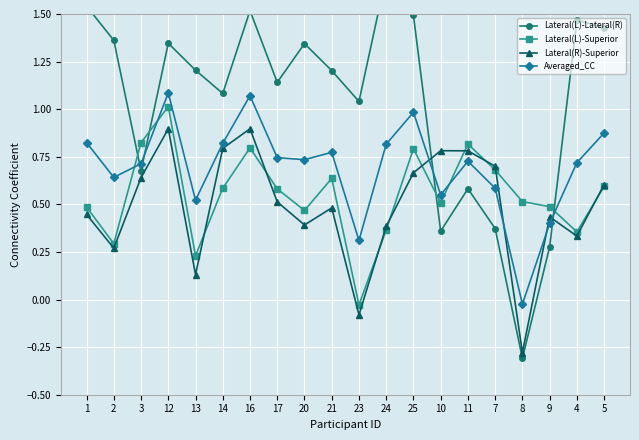

Which series ends up on top after the final intersection of Lateral(L)-Lateral(R) and Lateral(R)-Superior?

Lateral(L)-Lateral(R)